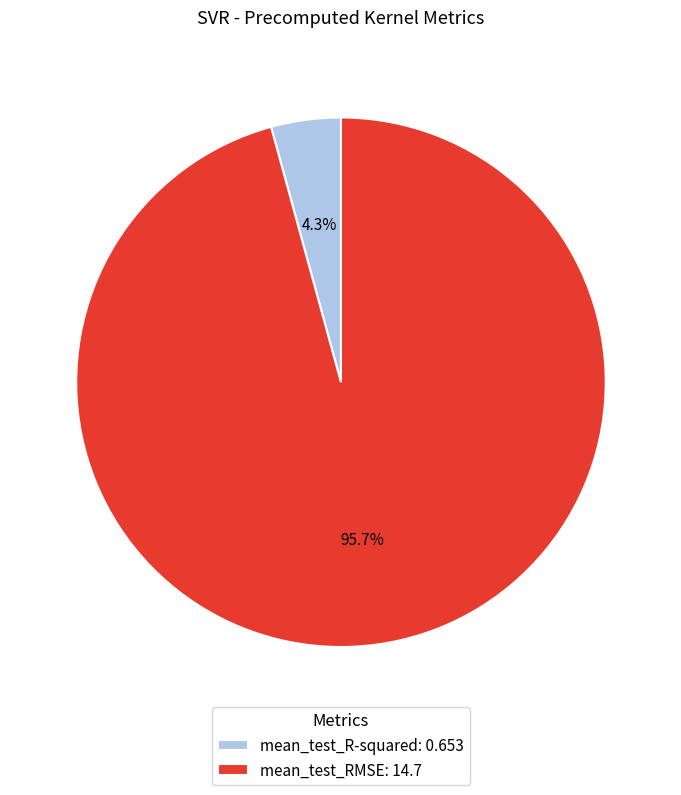

To the nearest percent, what portion does mean_test_RMSE represent?

96%